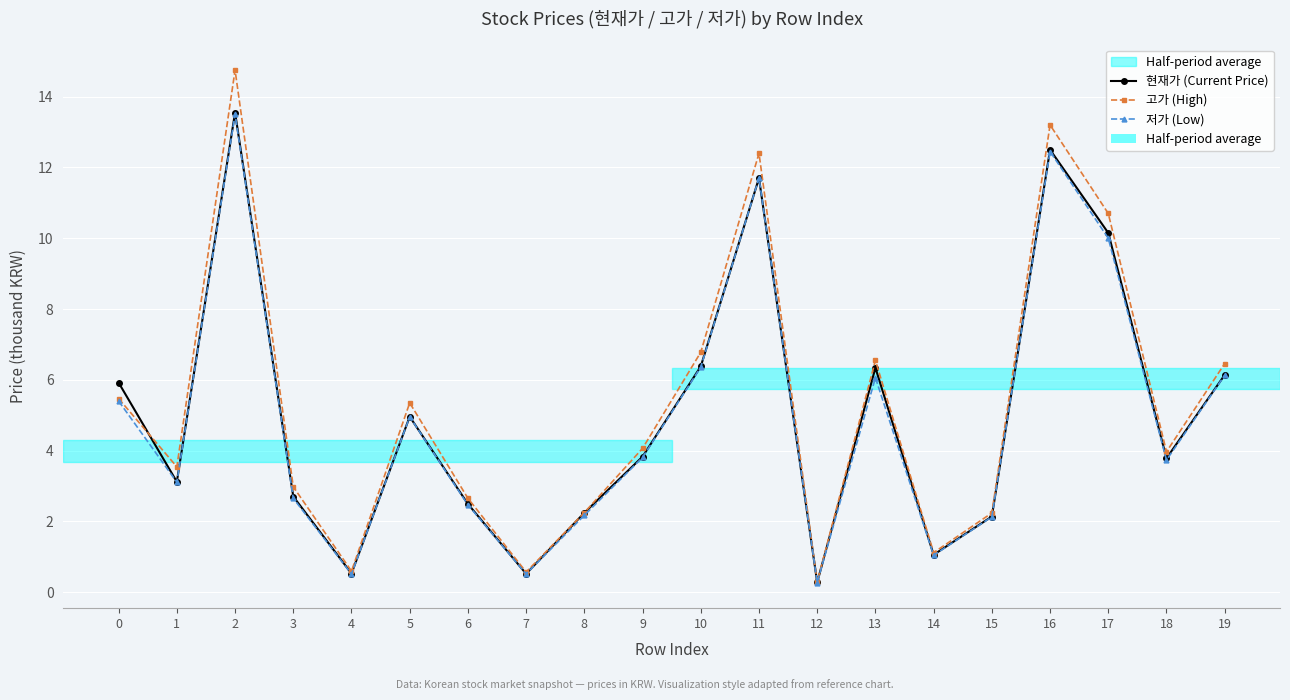

Between 6 and 9, which series saw the biggest shift?

고가 (High)